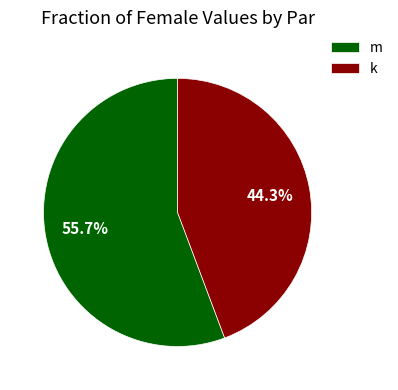

To the nearest percent, what portion does m represent?

56%